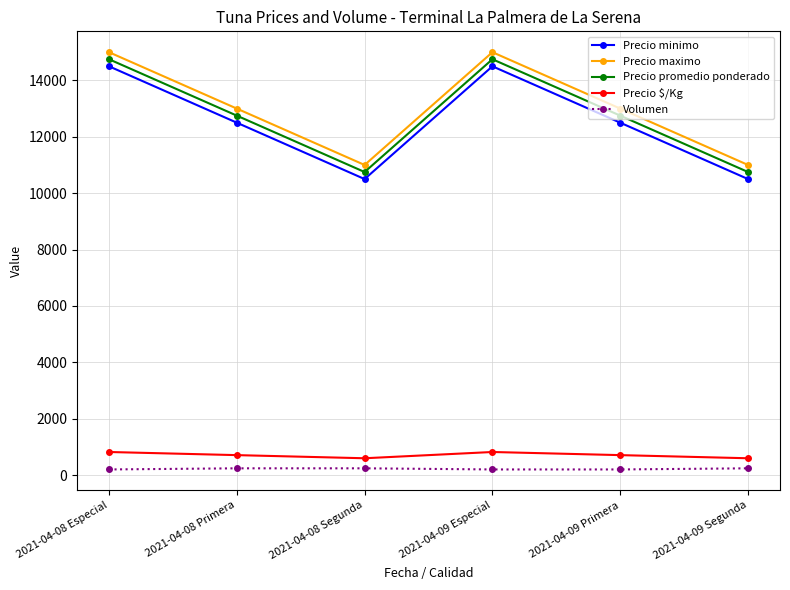

Which series has the largest total across all categories?

Precio maximo